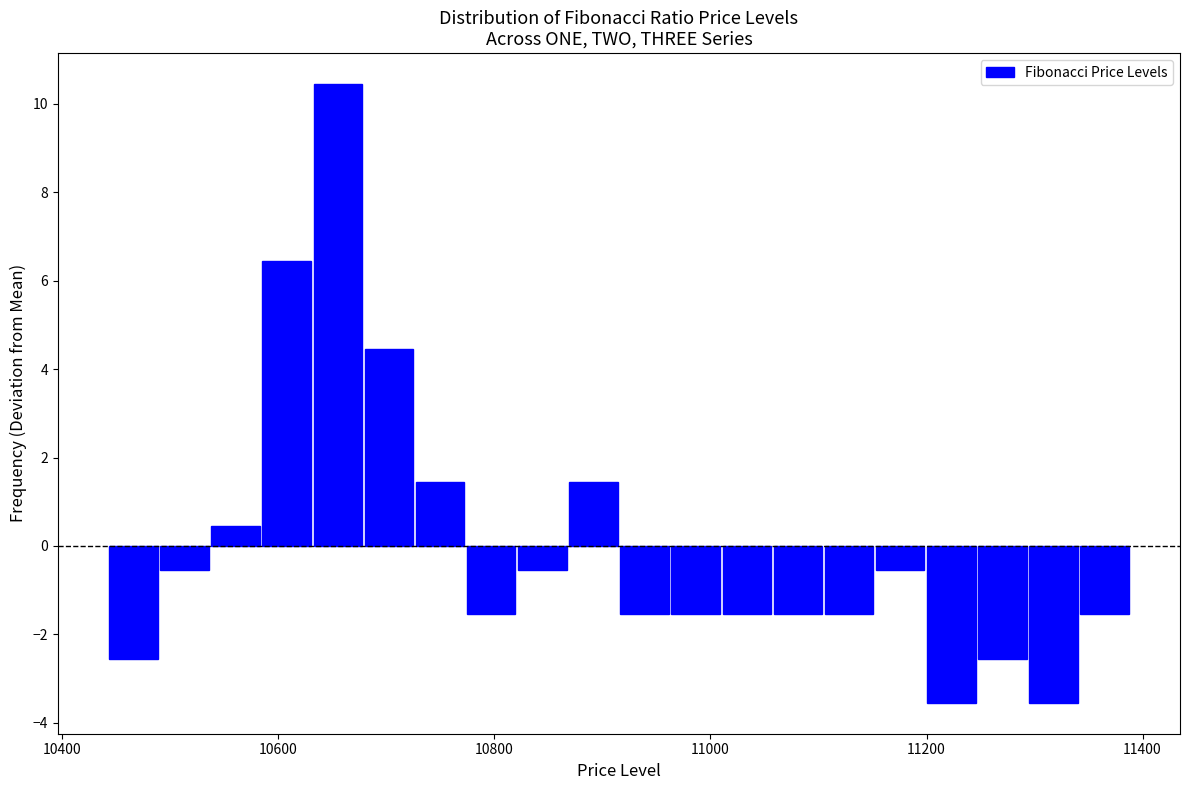

Around what value on the x-axis is the tallest bar? Give the approximate position of its centre, as read against the axis.

10660